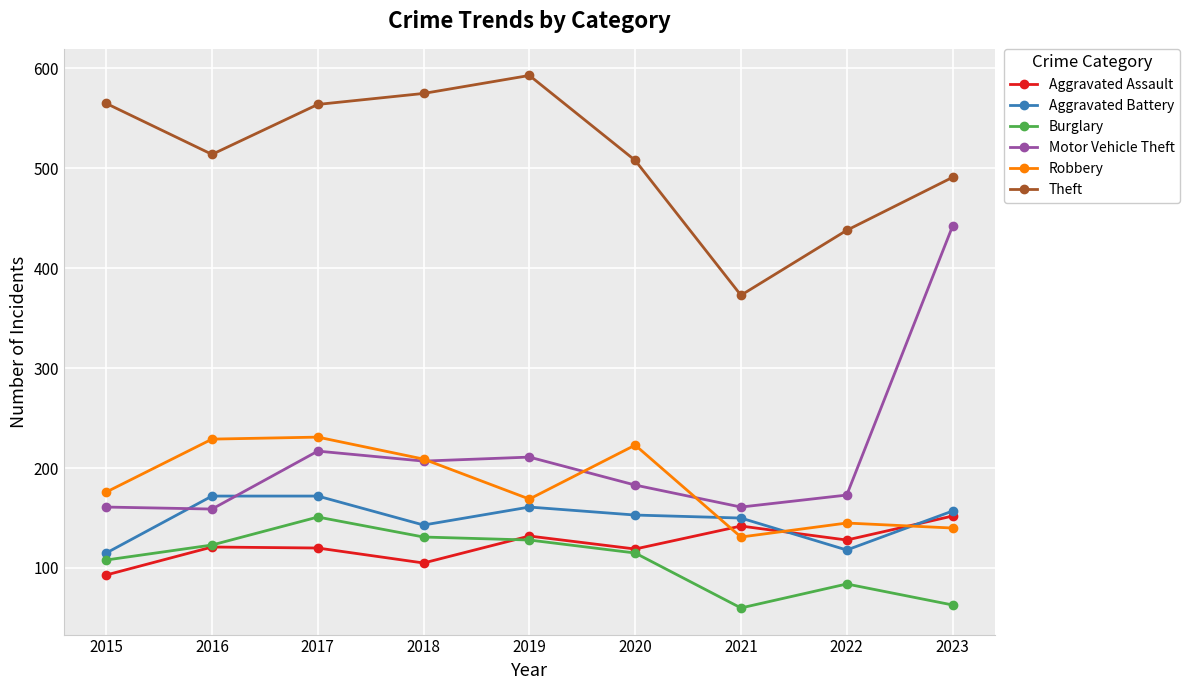

How many intersections are there between Motor Vehicle Theft and Robbery?

3